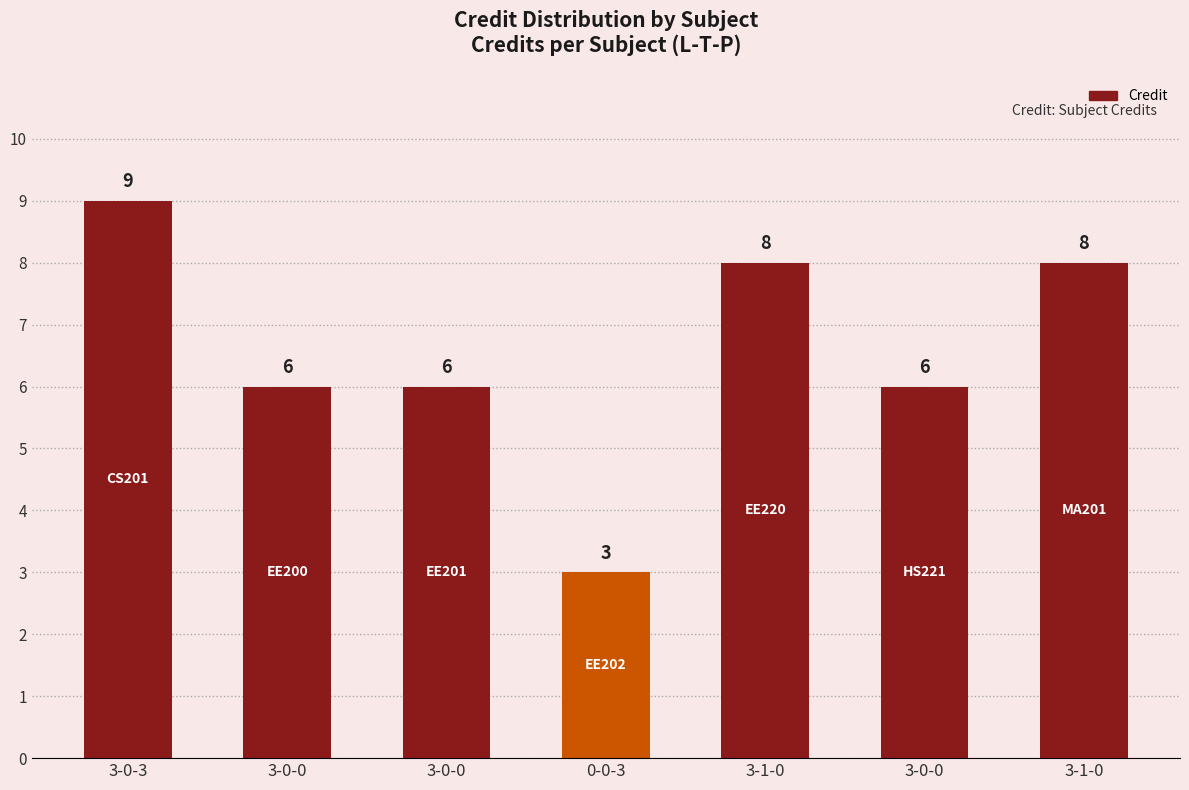

What is the difference between the values at 3-0-0 and 3-1-0?

2